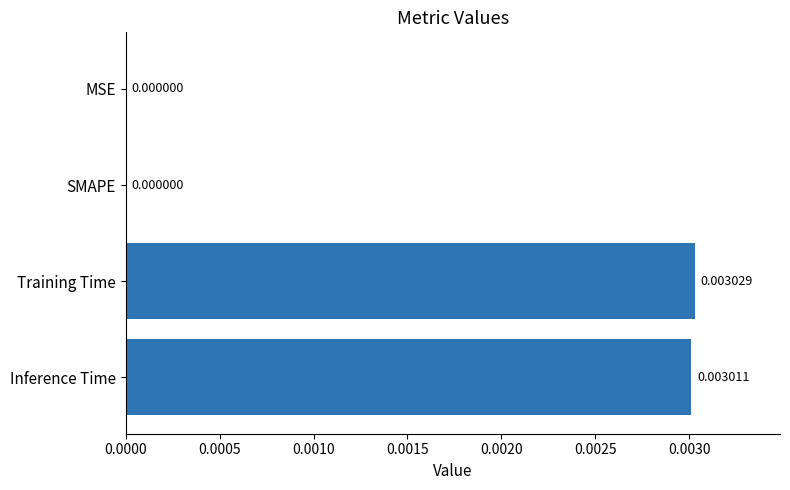

At which category does the chart reach its peak across all series?

Training Time